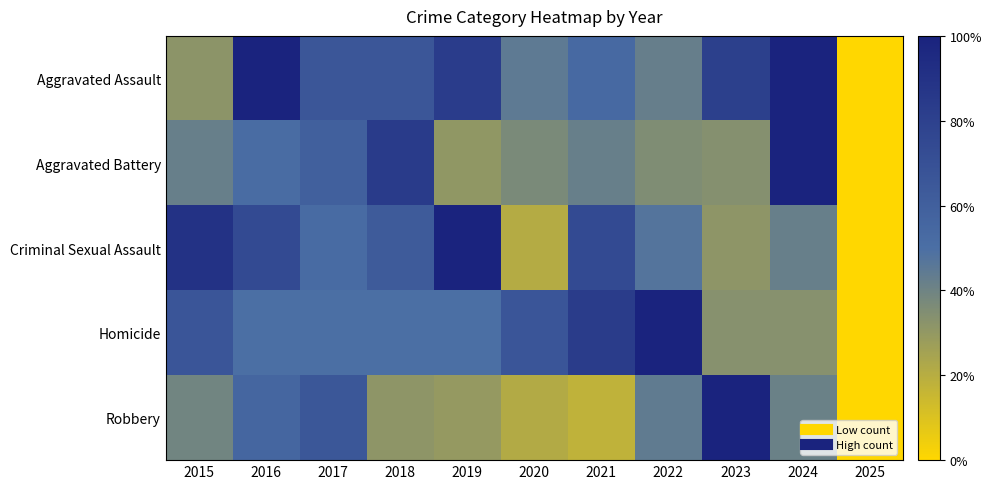

At which category is the sum across all series the highest?

2016